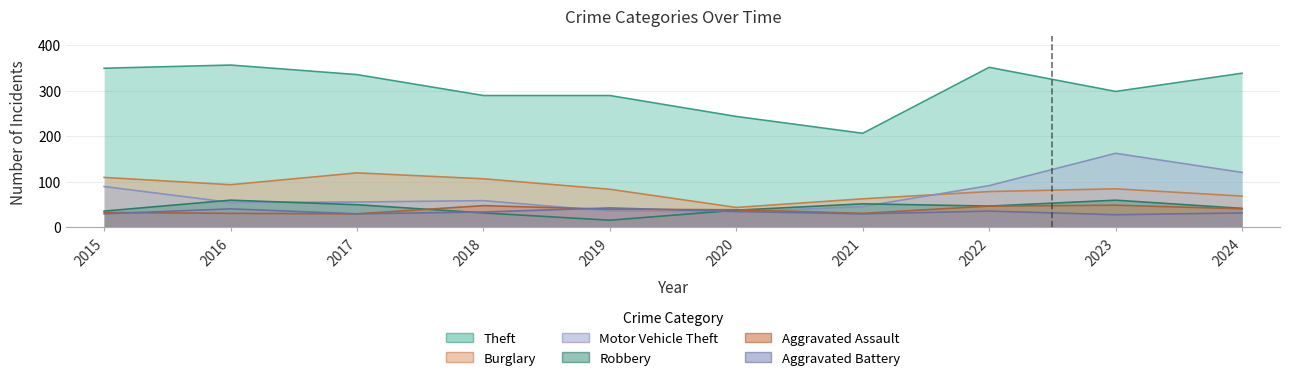

Reading right to left, extract all data points from this chart.

Theft: 338	298	351	206	243	289	289	335	356	349
Burglary: 68	84	78	62	43	83	106	119	93	109
Motor Vehicle Theft: 120	162	91	45	33	35	58	55	54	89
Robbery: 41	59	46	51	37	15	31	49	59	35
Aggravated Assault: 40	48	46	30	38	39	47	29	30	32
Aggravated Battery: 31	27	35	29	34	42	33	29	40	29